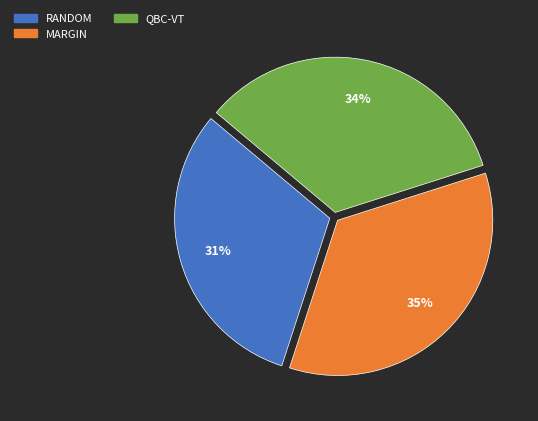

Is QBC-VT the majority of the pie?

No